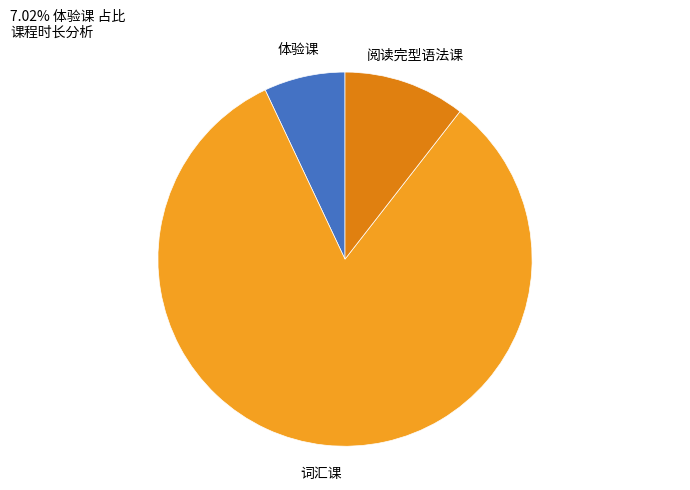

How many slices are in this pie chart?

3